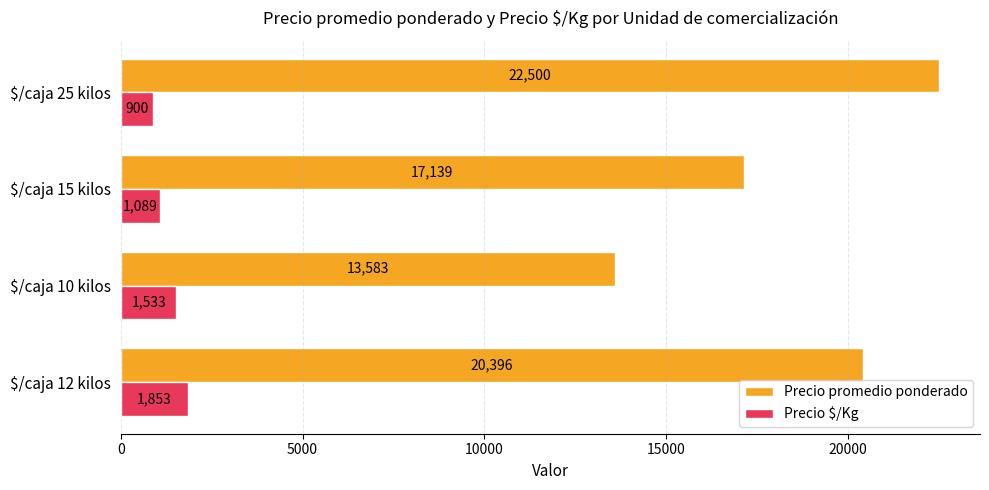

Rank the series by their maximum value, from lowest to highest.

Precio $/Kg, Precio promedio ponderado